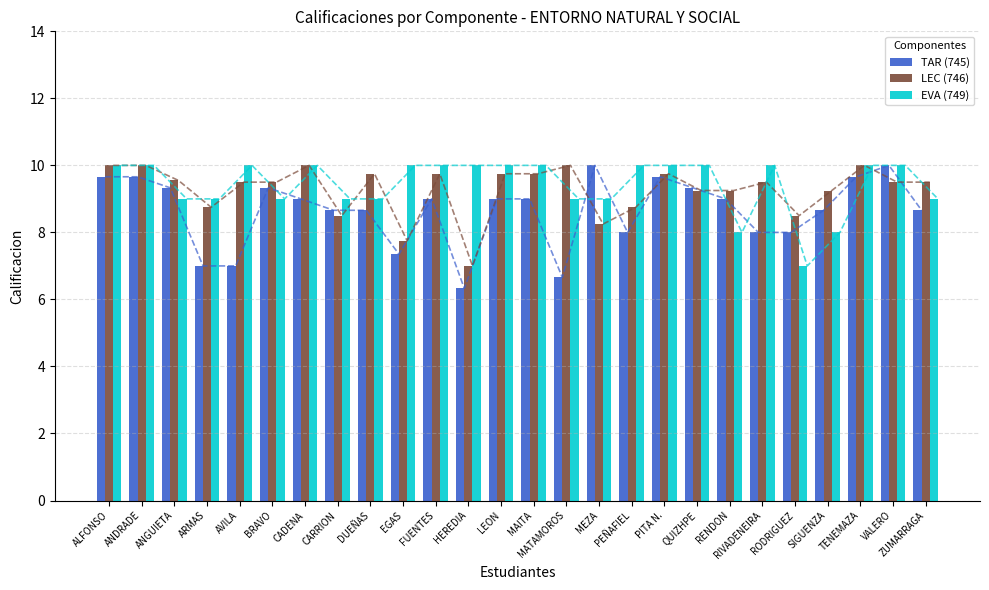

Rank the categories by TAR (745) value from highest to lowest.

MEZA, VALERO, ALFONSO, ANDRADE, PITA N., TENEMAZA, ANGUIETA, BRAVO, QUIZHPE, CADENA, FUENTES, LEON, MAITA, RENDON, CARRION, DUEÑAS, SIGUENZA, ZUMARRAGA, PEÑAFIEL, RIVADENEIRA, RODRIGUEZ, EGAS, ARMAS, AVILA, MATAMOROS, HEREDIA